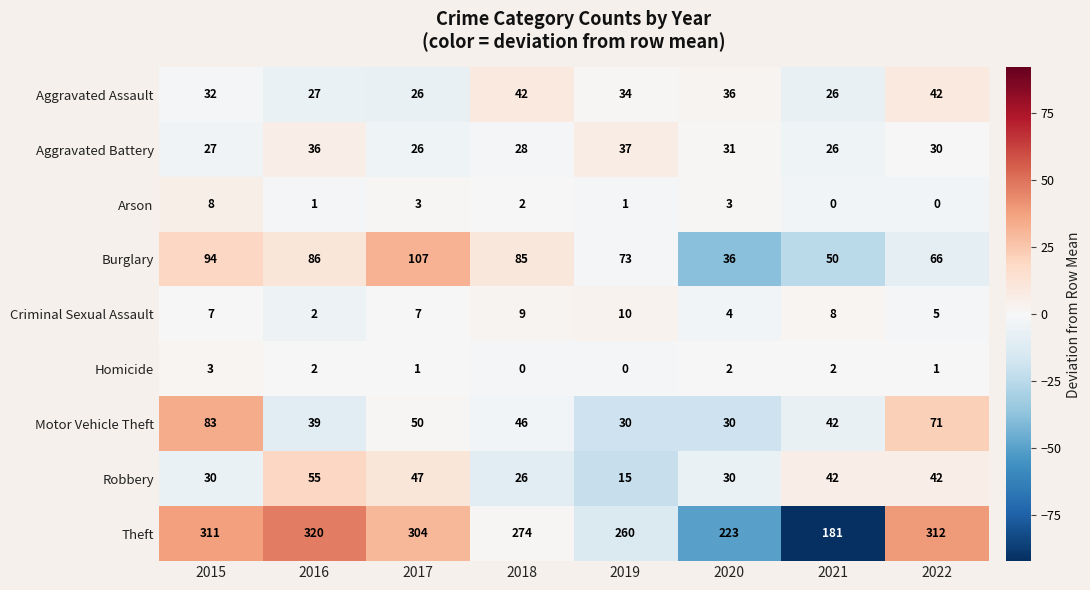

What is the maximum value shown in the chart?

320